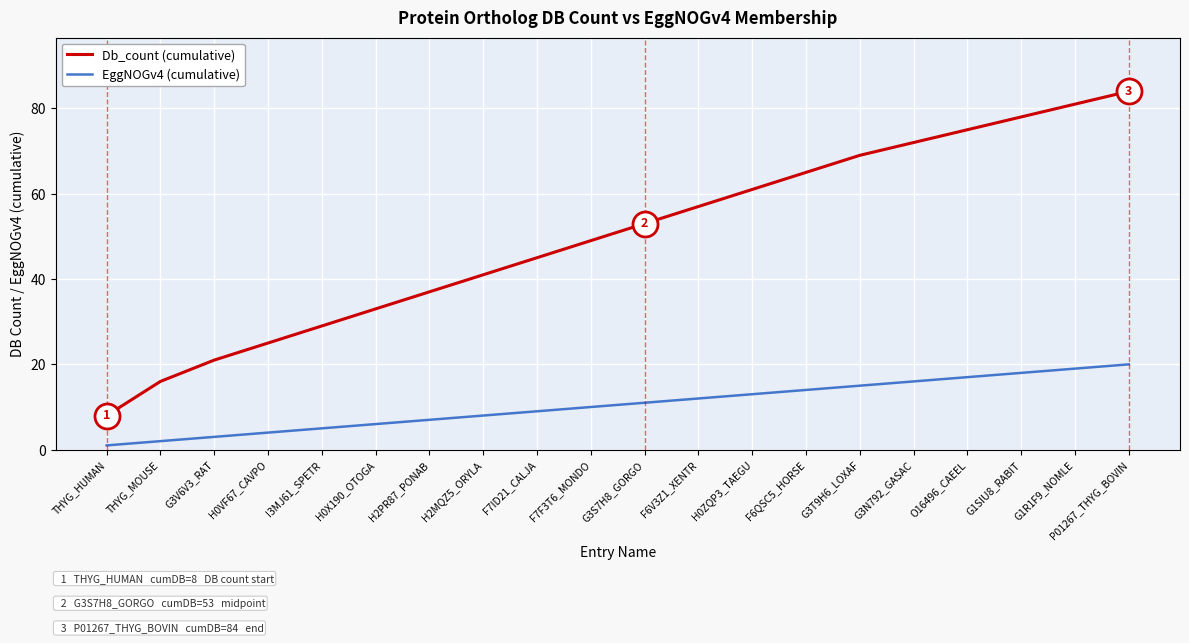

True or false: EggNOGv4 (cumulative) has a value of 15 at G3T9H6_LOXAF.

True